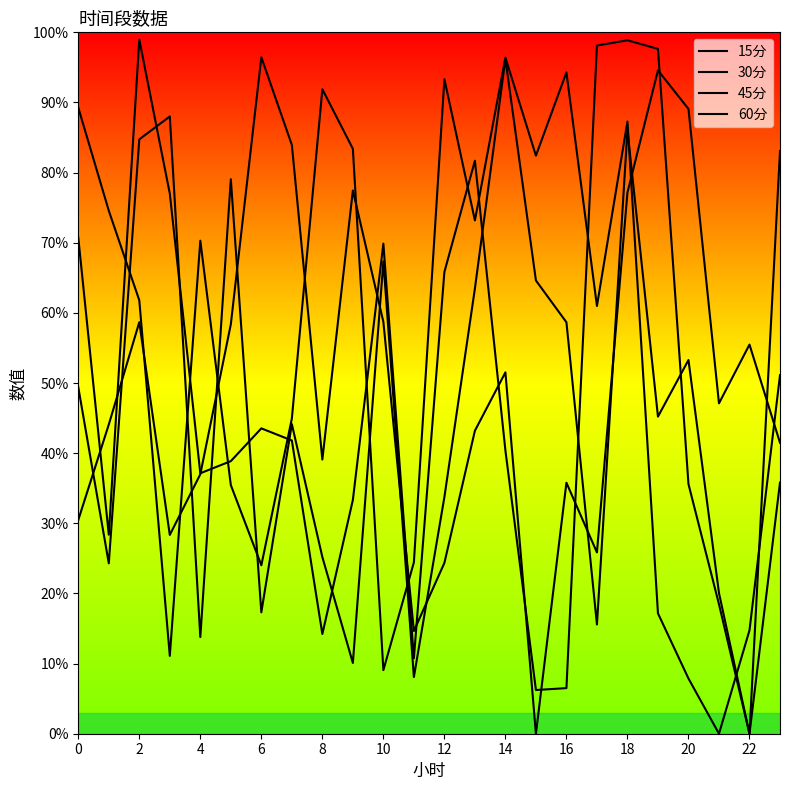

Does the chart display data point markers on the line(s)?

No